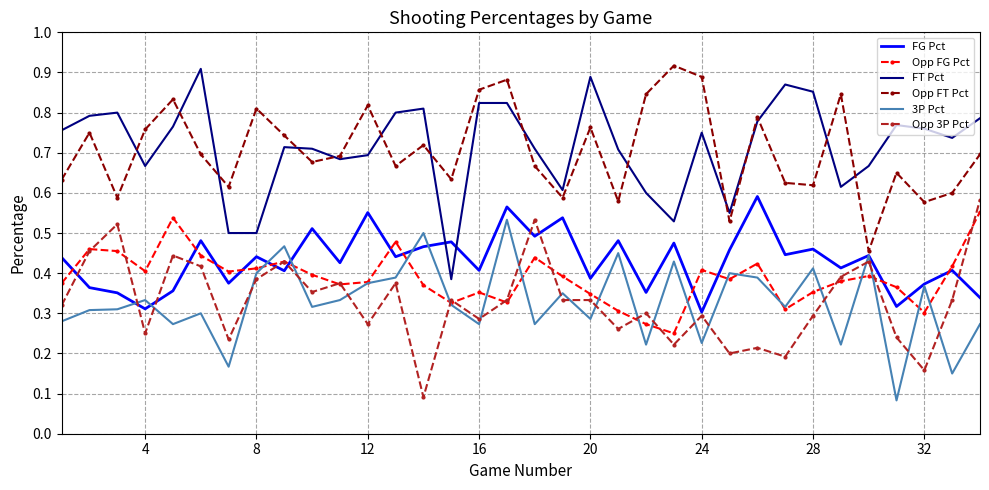

After their last crossing, which series has the higher values: 3P Pct or Opp 3P Pct?

Opp 3P Pct